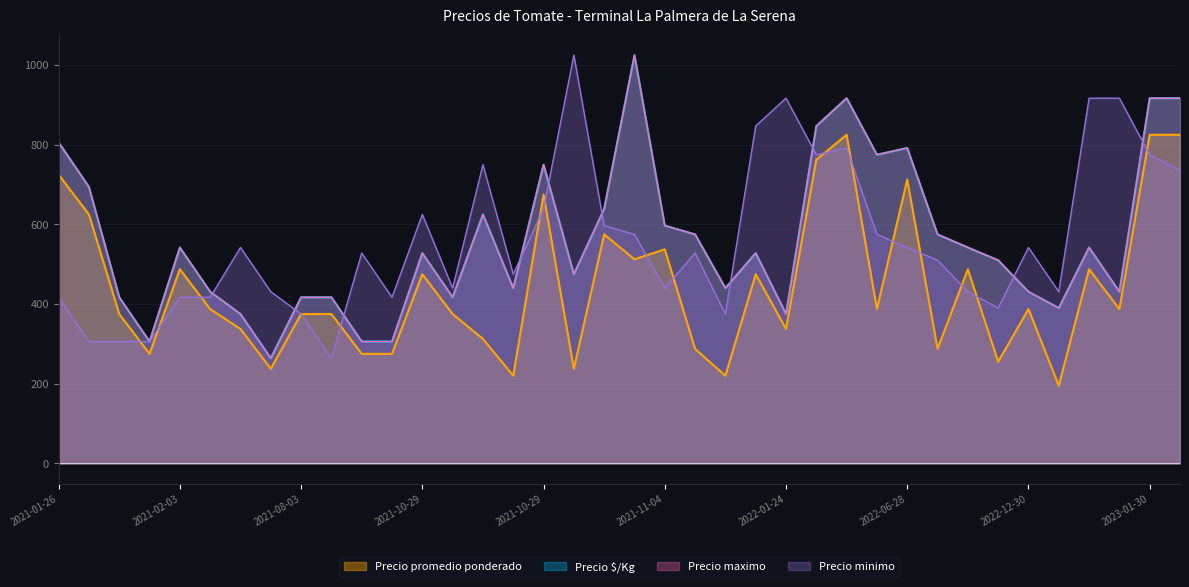

What are all the series names shown in the legend?

Precio minimo, Precio maximo, Precio promedio ponderado, Precio $/Kg